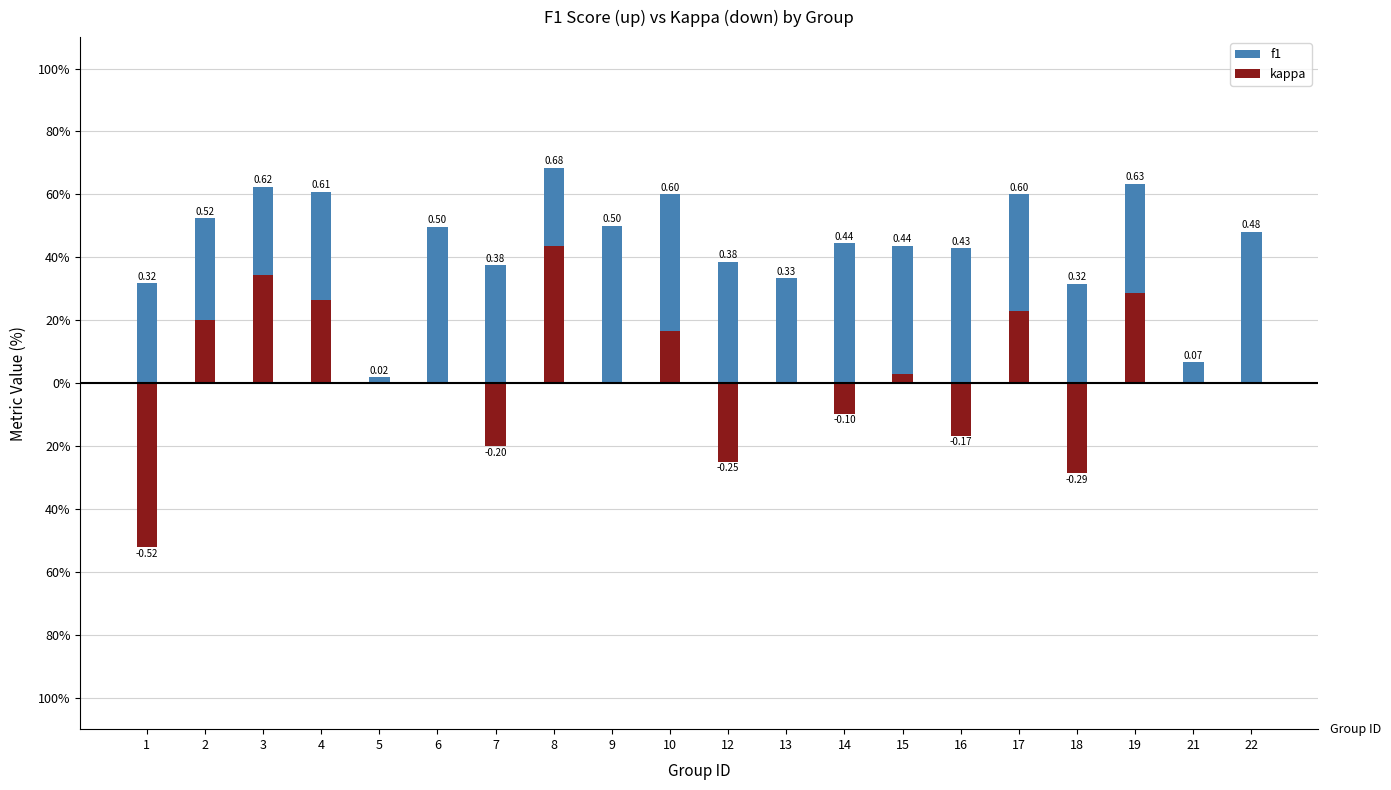

How many distinct data groups are displayed?

2